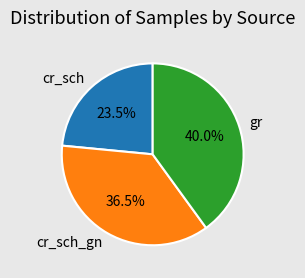

How much of the chart is everything except cr_sch?

76.5%